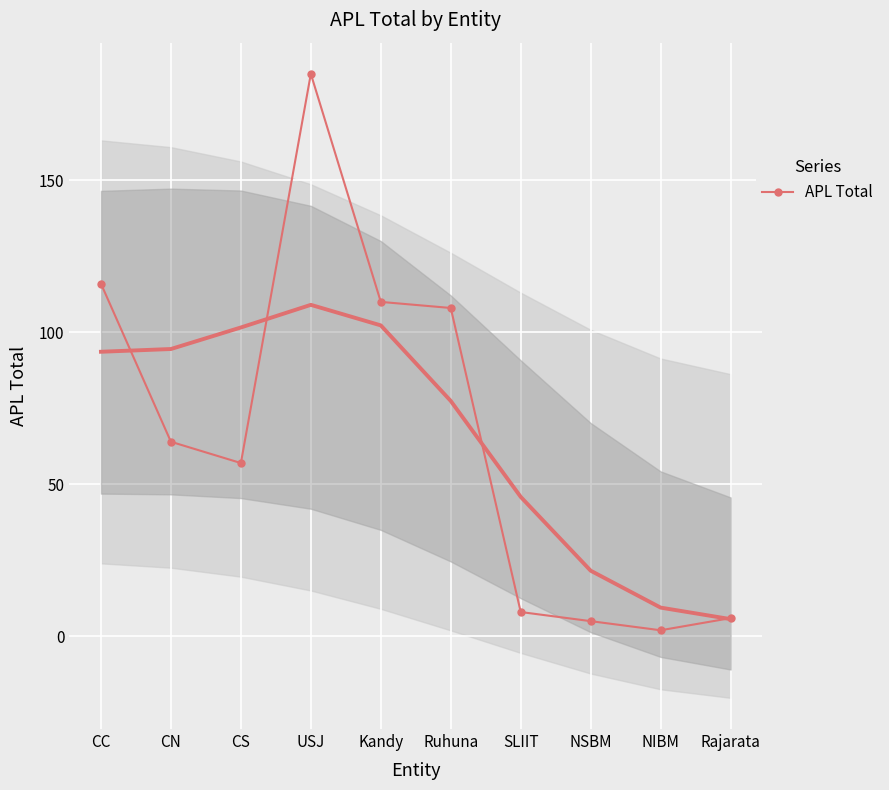

How many interior local peaks (higher than both neighbors) does the data have?

1